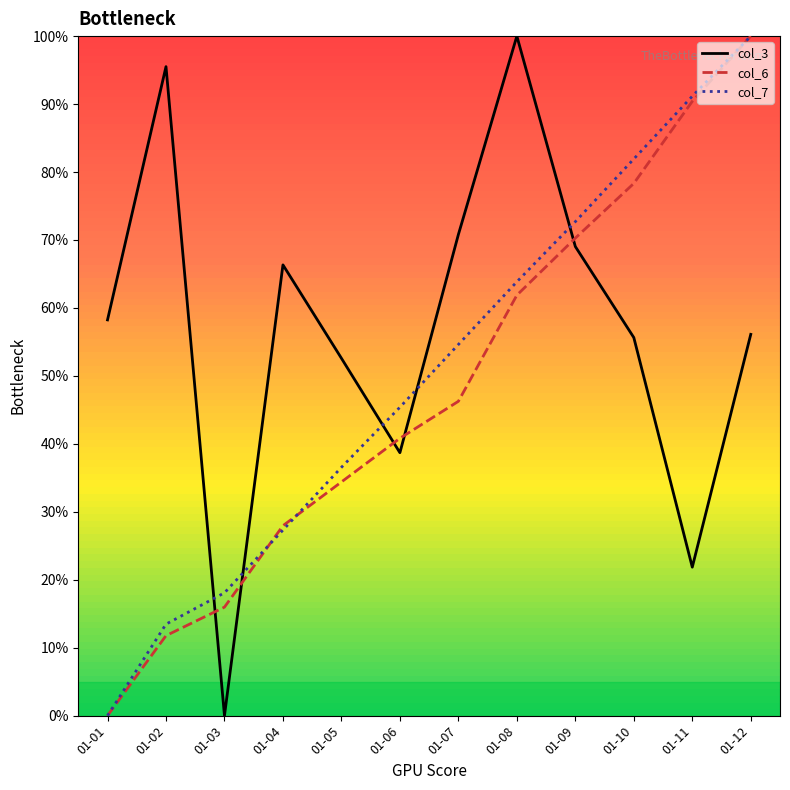

List the labels in order of col_7 value, smallest first.

01-01, 01-02, 01-03, 01-04, 01-05, 01-06, 01-07, 01-08, 01-09, 01-10, 01-11, 01-12